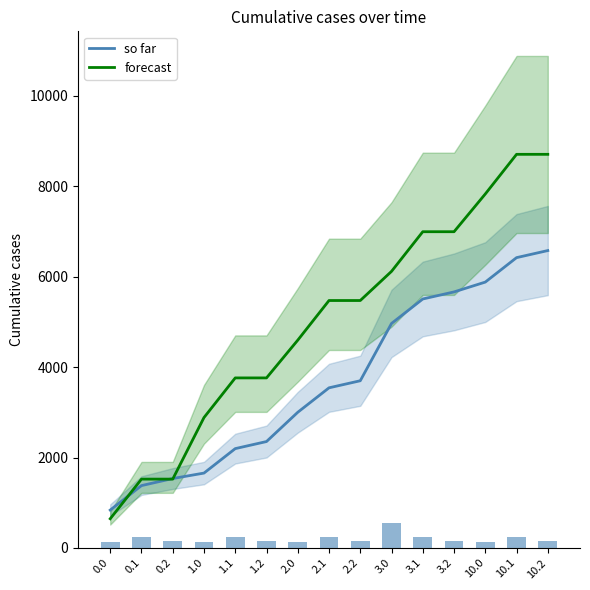

How many values in the so far series are below 3542?

7